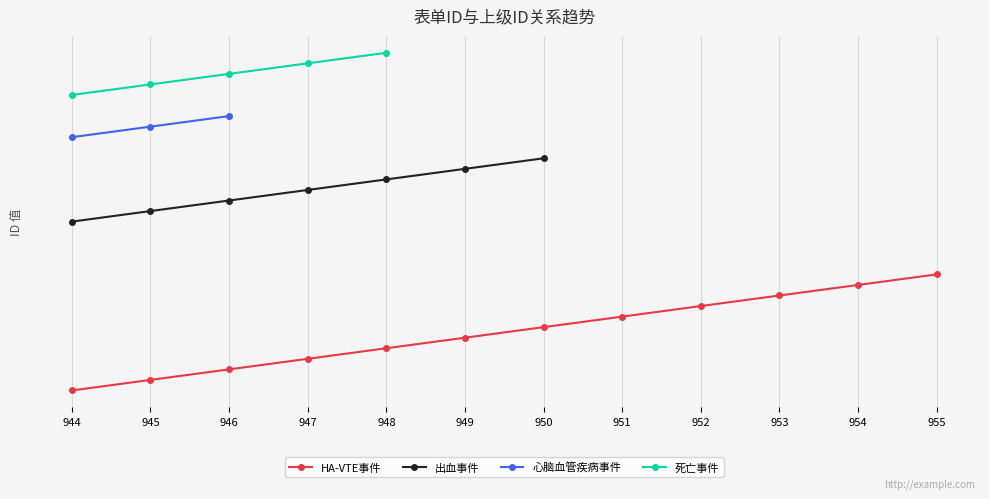

Which label corresponds to the largest value in the chart?

948